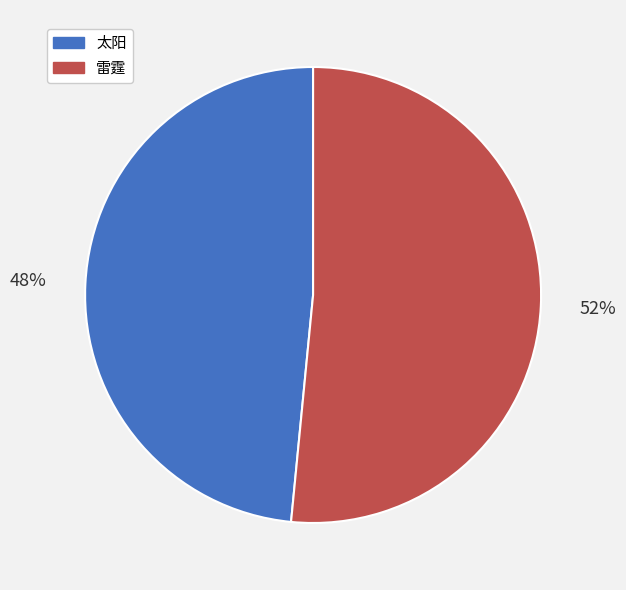

True or false: 雷霆 accounts for 40% of the total.

False